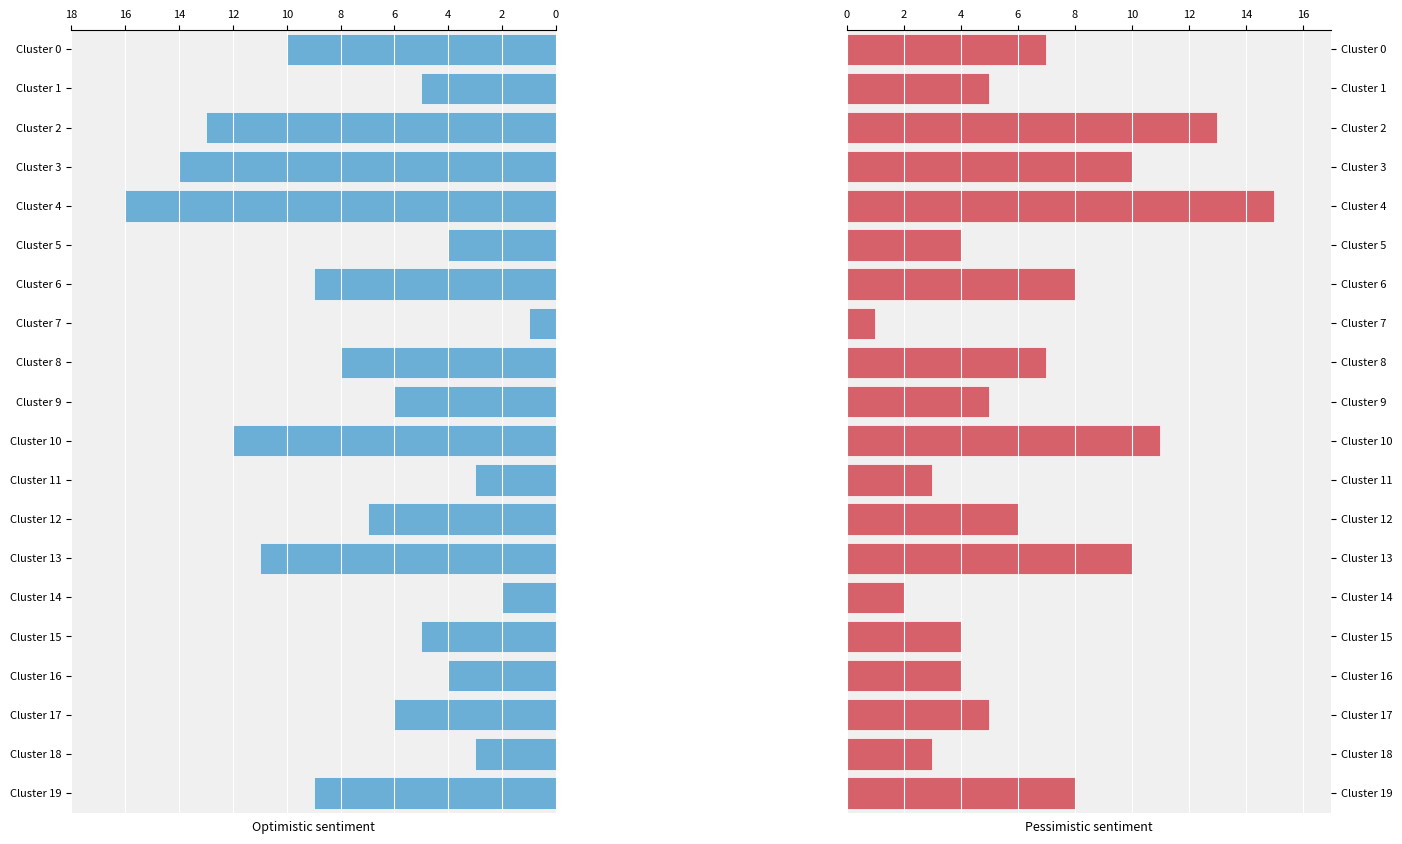

Which series has the widest spread of values?

poly_A